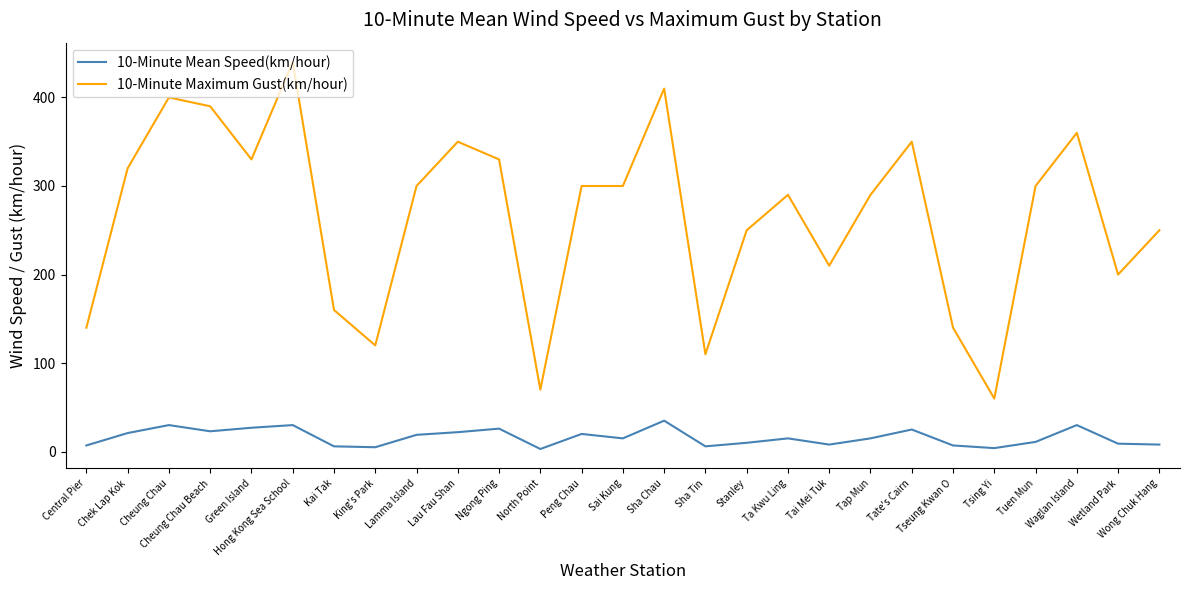

What position from the right is Lau Fau Shan?

18